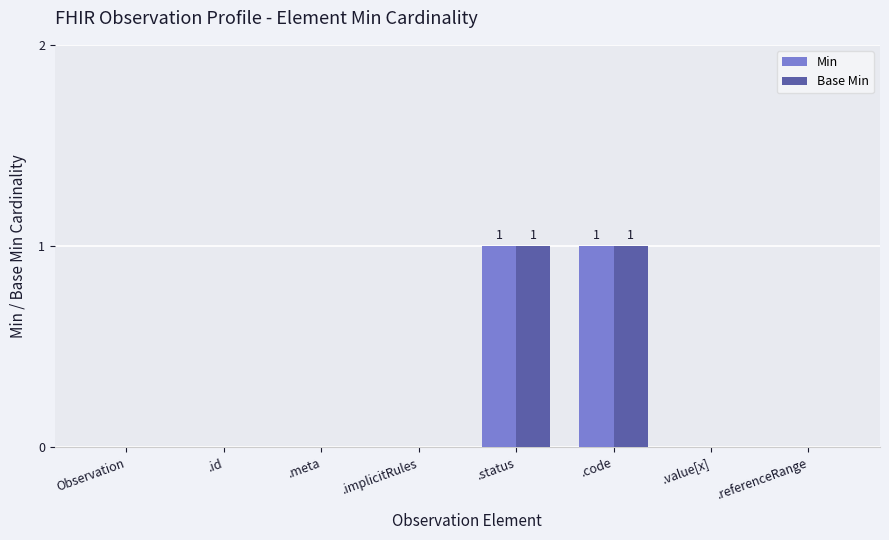

Reading right to left, extract all data points from this chart.

Min: .referenceRange=0	.value[x]=0	.code=1	.status=1	.implicitRules=0	.meta=0	.id=0	Observation=0
Base Min: .referenceRange=0	.value[x]=0	.code=1	.status=1	.implicitRules=0	.meta=0	.id=0	Observation=0